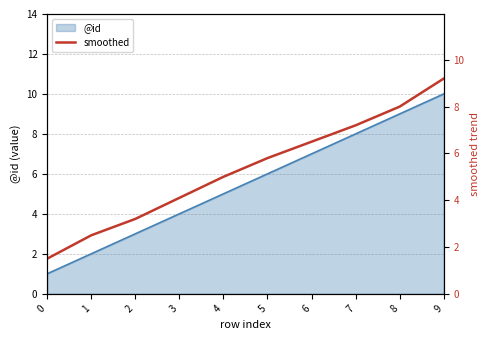

Is it true that @id equals 8 at 4?

False